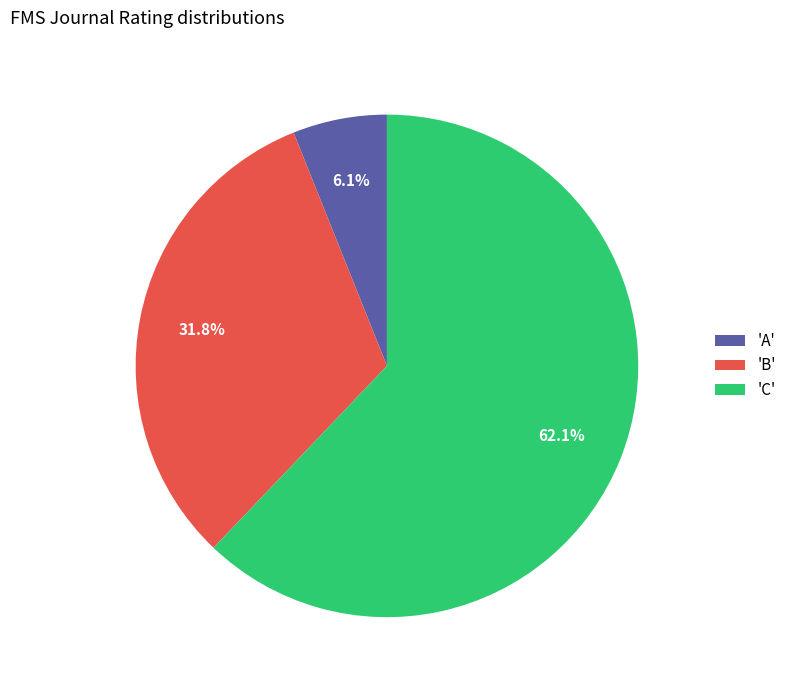

Rank the categories by value from lowest to highest.

'A', 'B', 'C'